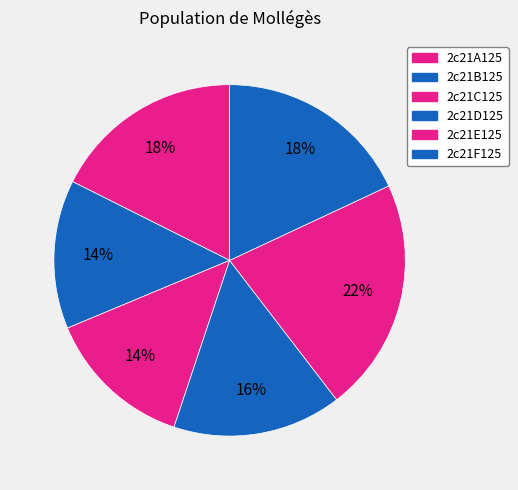

Count the number of slices in the pie.

6